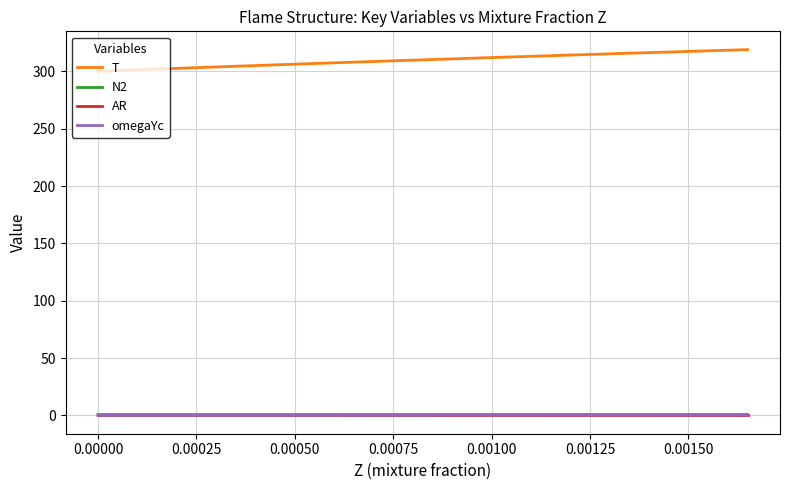

Is this an area chart (filled region under the line)?

No